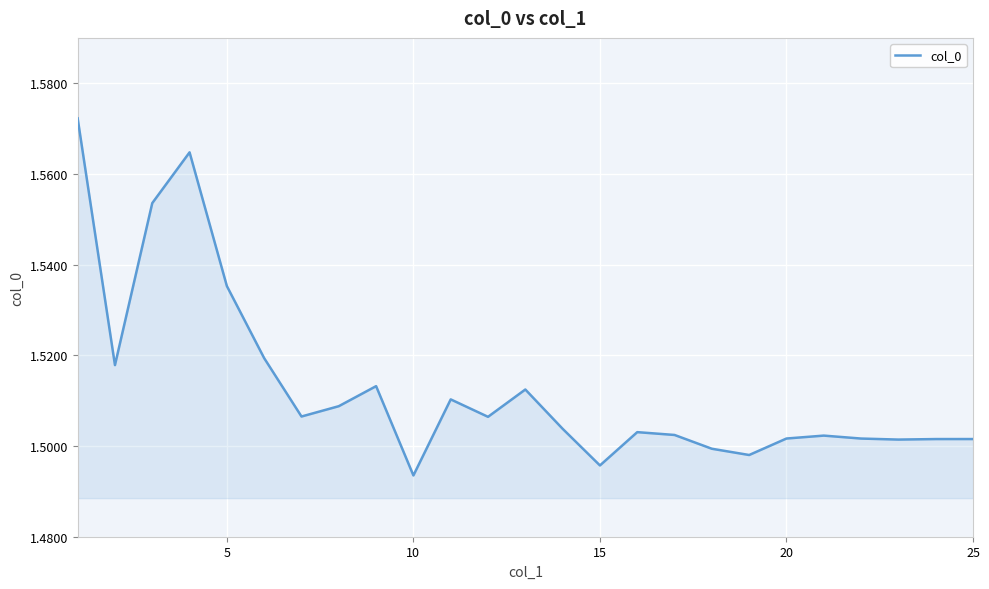

How many points are lower than both their immediate neighbors (excluding endpoints)?

7